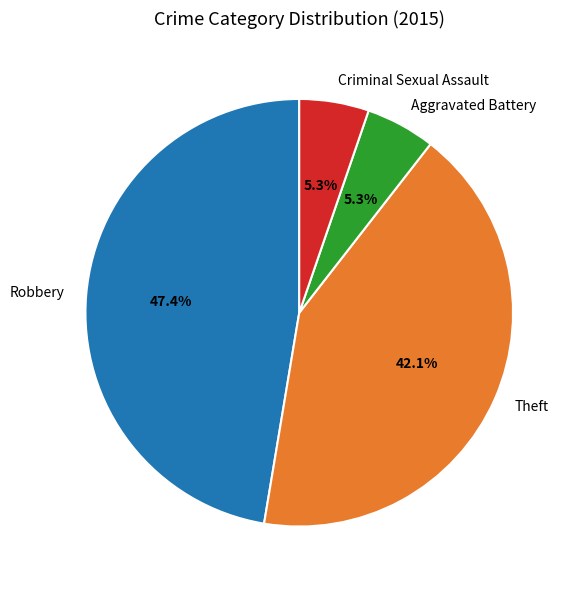

How much of the chart is everything except Aggravated Battery?

94.7%